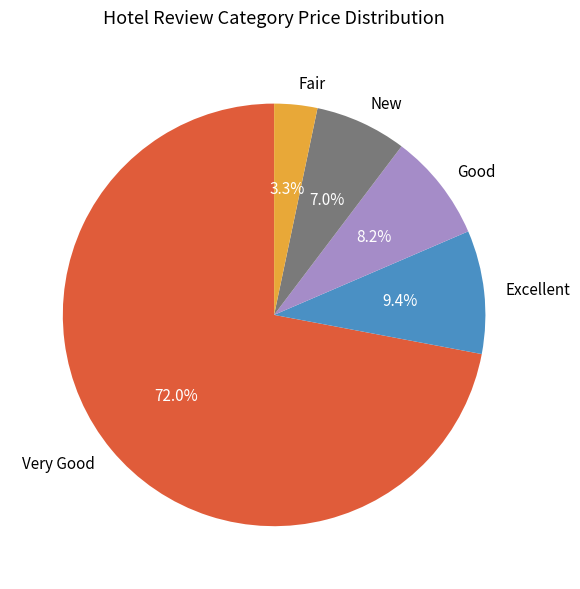

Between Excellent and Very Good, which is larger?

Very Good